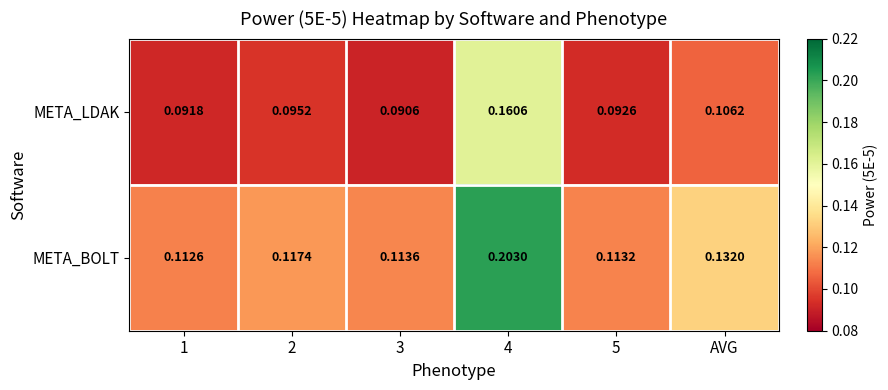

Rank the series by their maximum value, from highest to lowest.

META_BOLT, META_LDAK